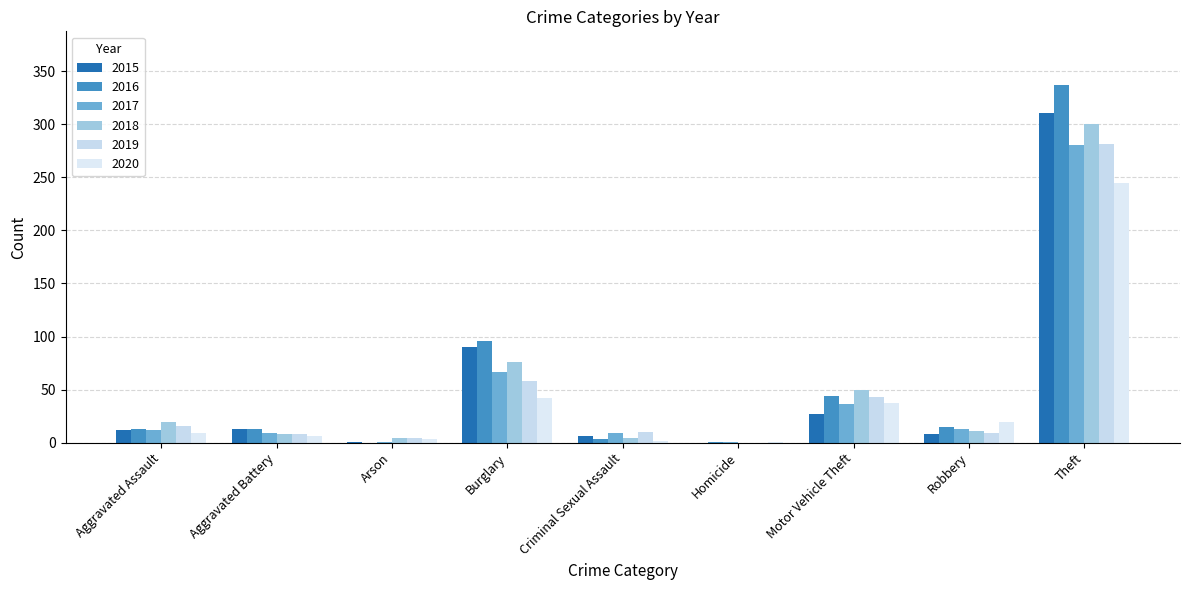

Read the 2017 value at Criminal Sexual Assault.

9